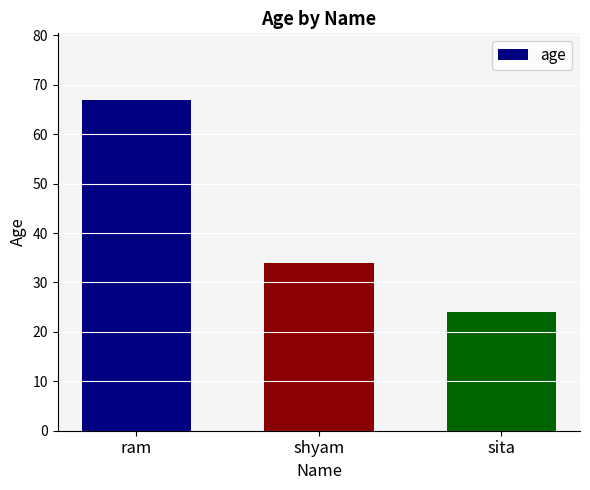

The value at sita is 24. True or false?

True